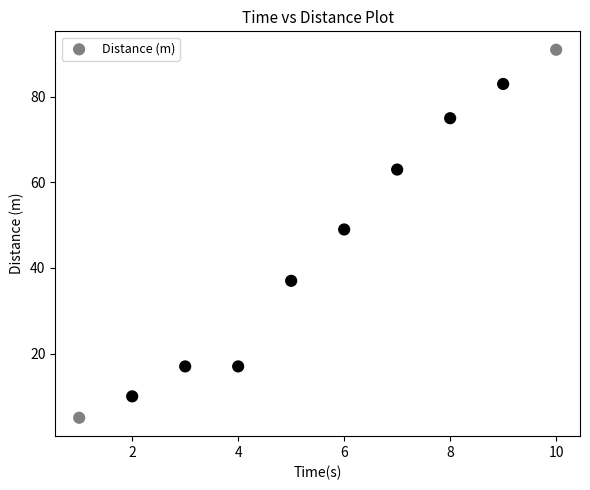

What is the range of X values (max minus min)?

9